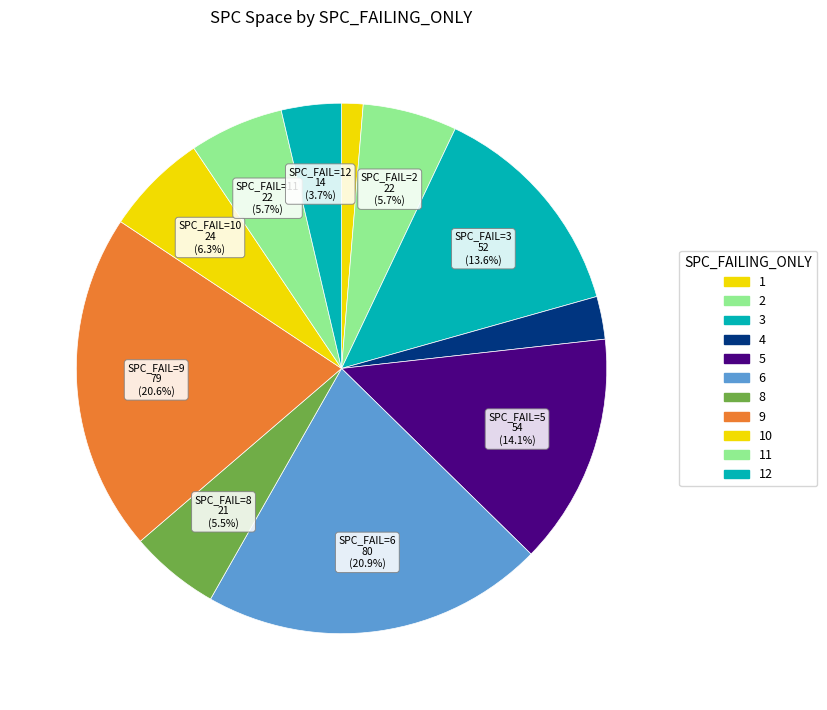

How many slices are in this pie chart?

11